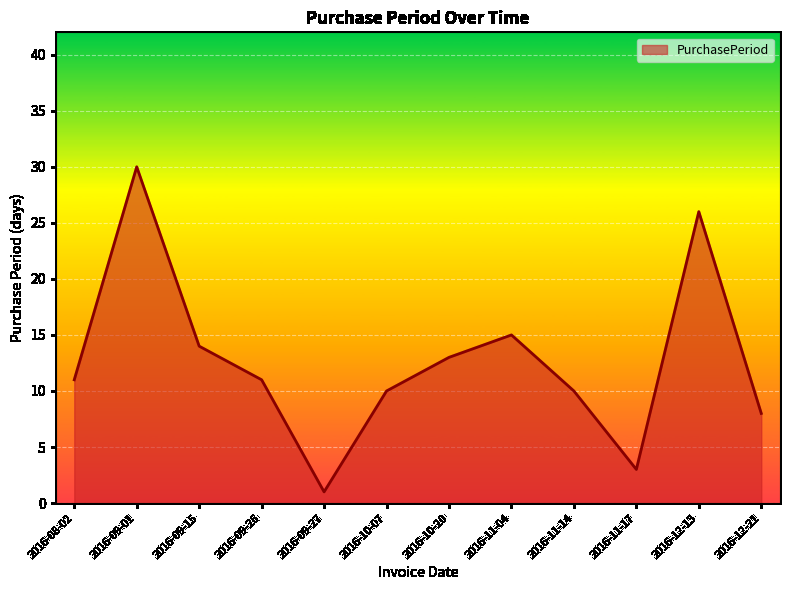

Which category has the lowest value across all series?

2016-09-27